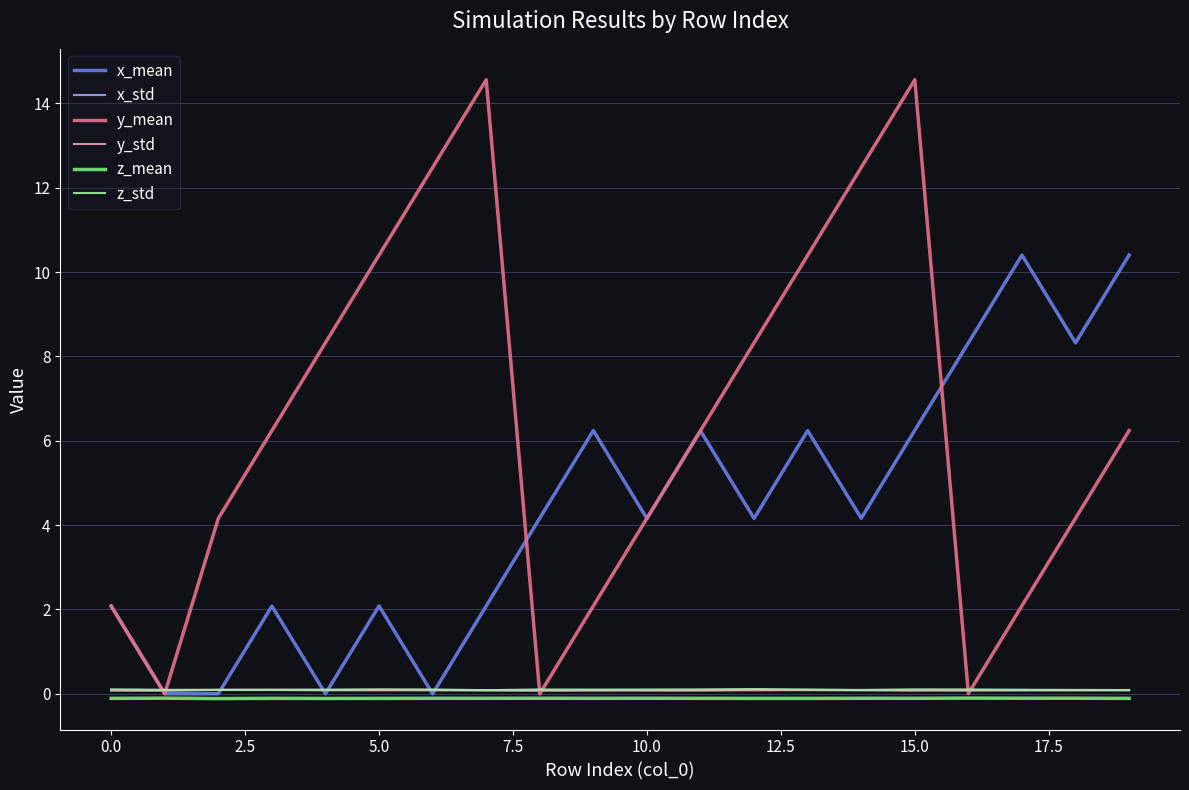

Which series has the largest total across all categories?

y_mean